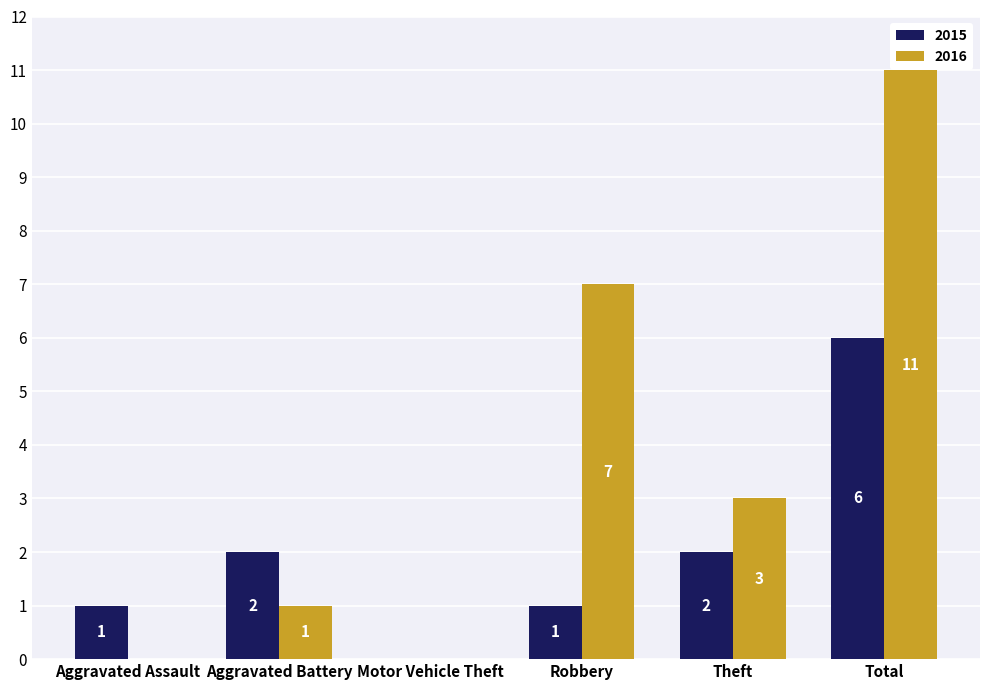

What is the maximum value shown in the chart?

11